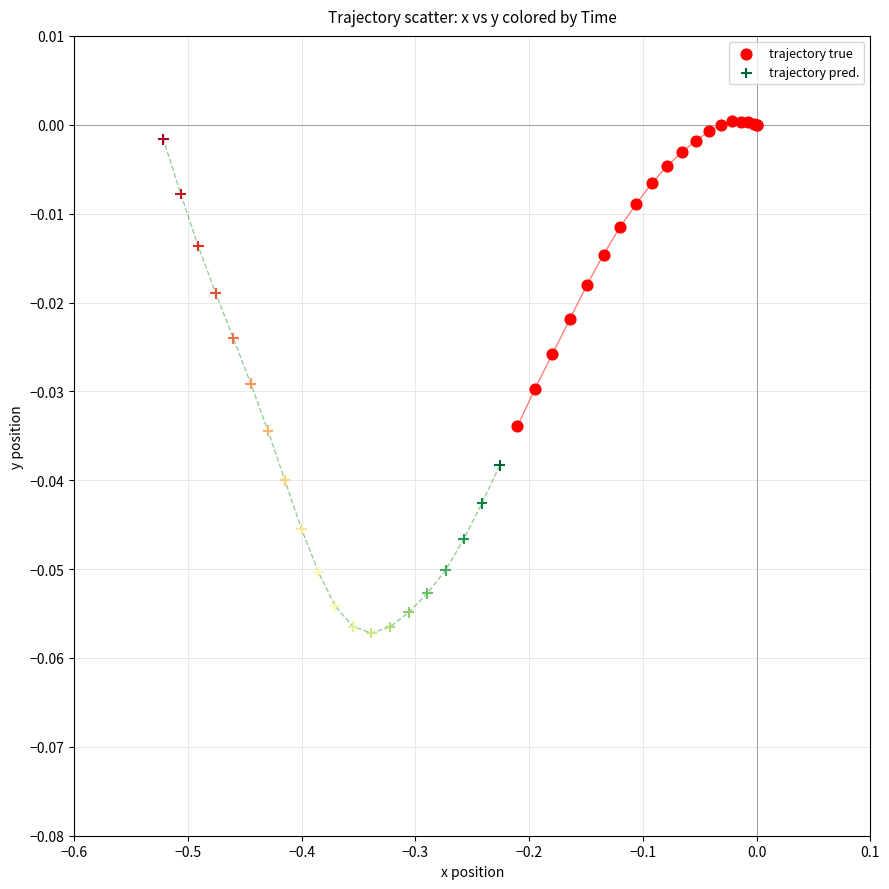

Which series reaches the minimum Y coordinate?

trajectory pred.